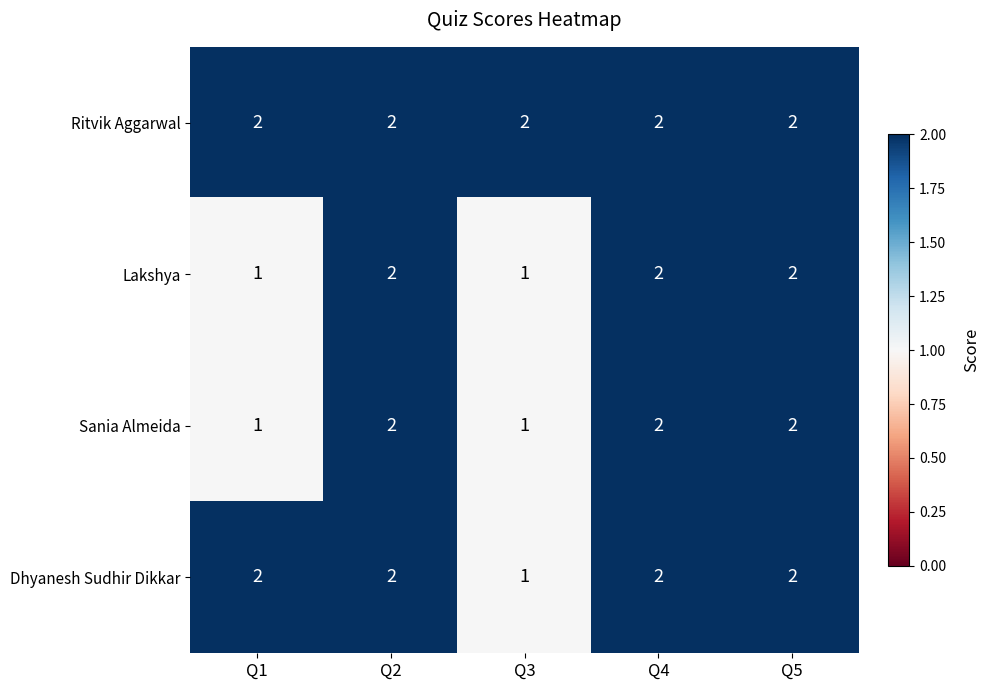

What is the total value across all series at Q1?

6